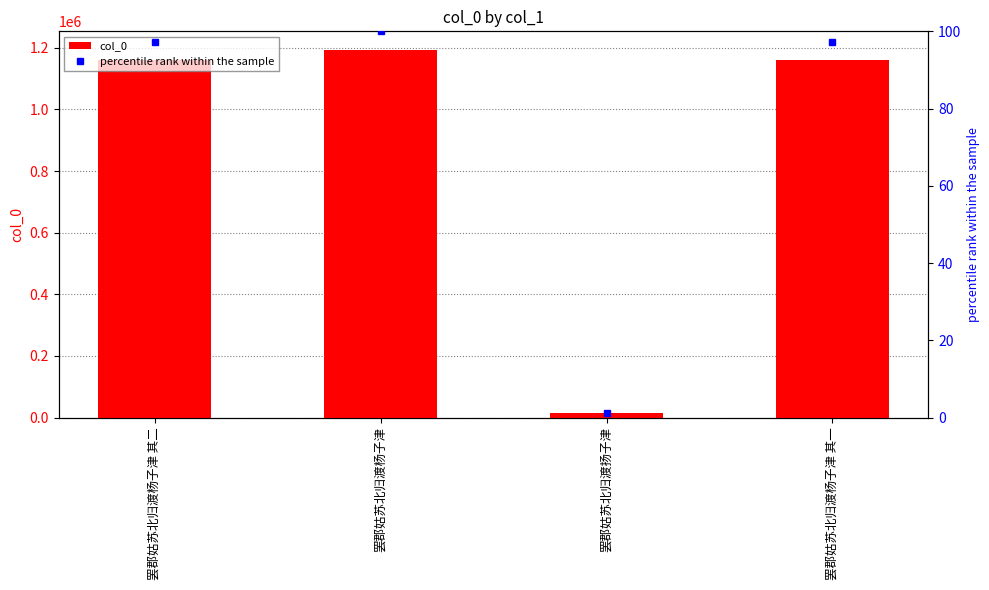

What are all the series names shown in the legend?

col_0, percentile rank within the sample